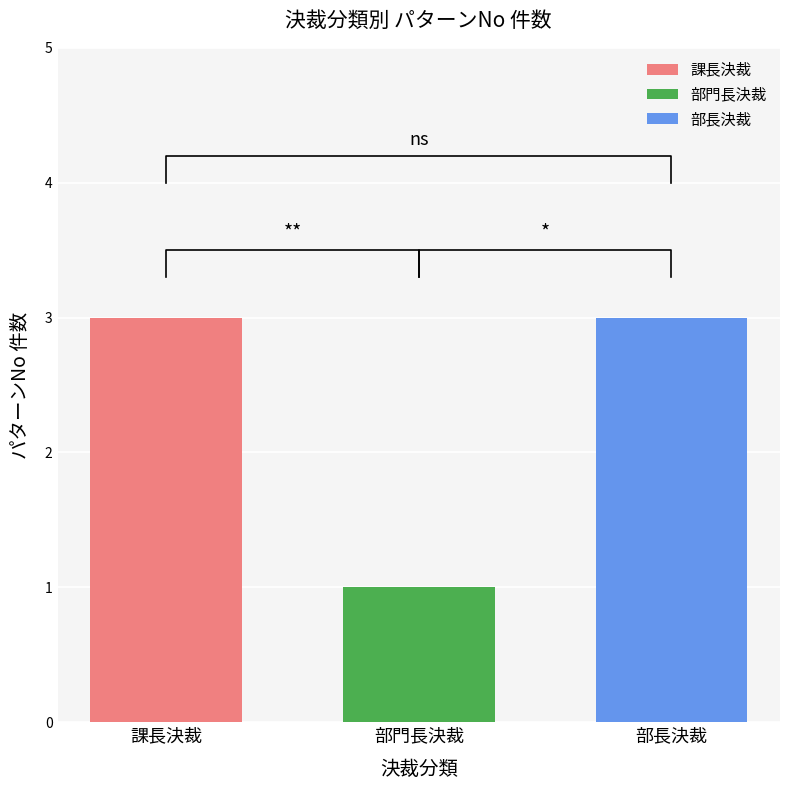

What is the label of the 2nd bar from the right?

部門長決裁